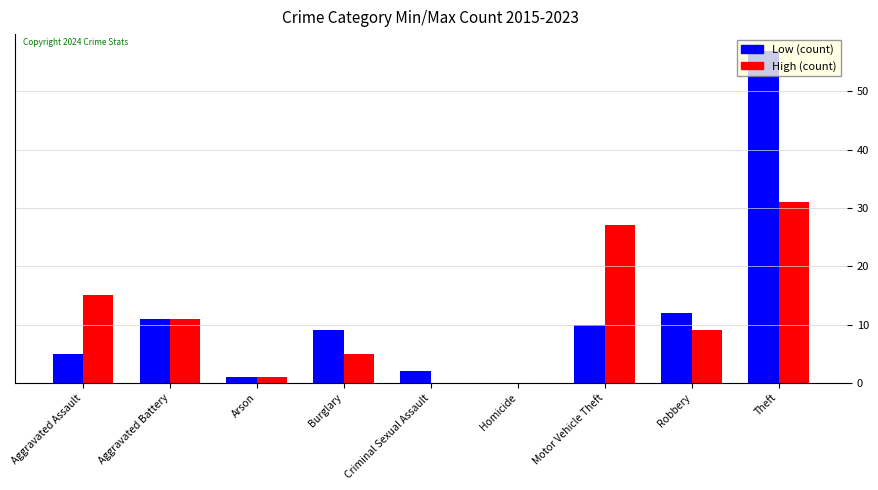

Reading left to right, extract all data points from this chart.

Low (count): Aggravated Assault=5	Aggravated Battery=11	Arson=1	Burglary=9	Criminal Sexual Assault=2	Homicide=0	Motor Vehicle Theft=10	Robbery=12	Theft=57
High (count): Aggravated Assault=15	Aggravated Battery=11	Arson=1	Burglary=5	Criminal Sexual Assault=0	Homicide=0	Motor Vehicle Theft=27	Robbery=9	Theft=31